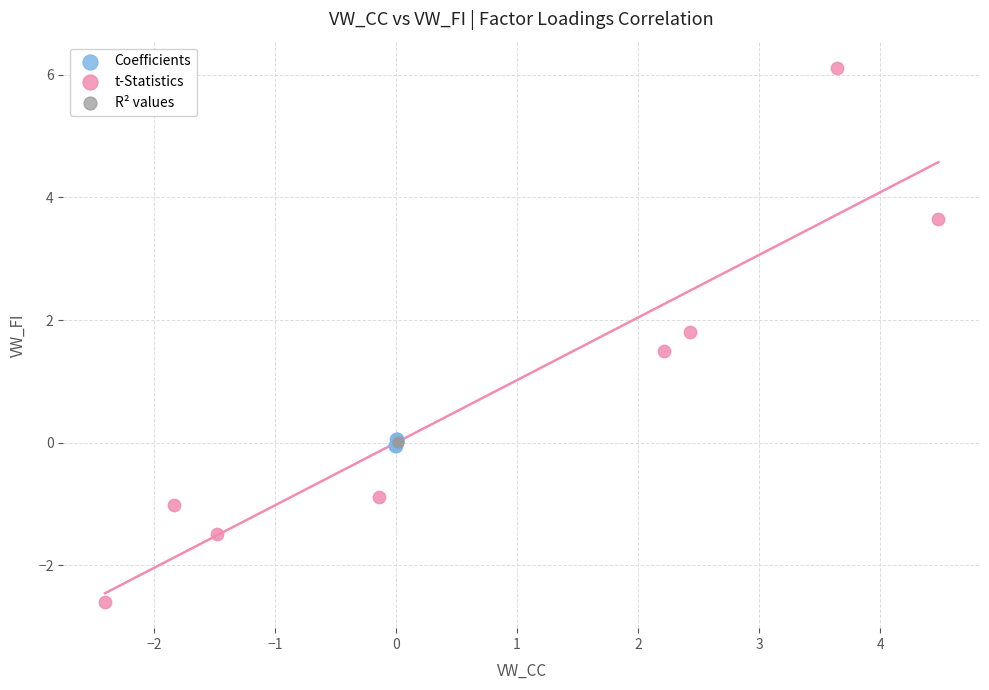

Which series contains the highest Y value?

t-Statistics